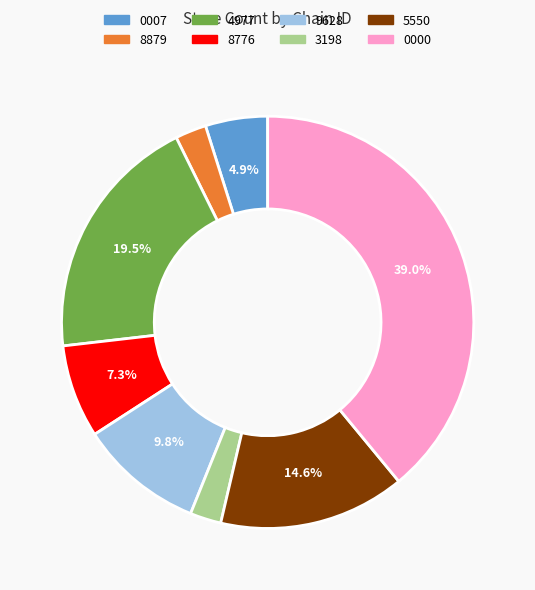

Which category has the biggest portion of the pie?

0000